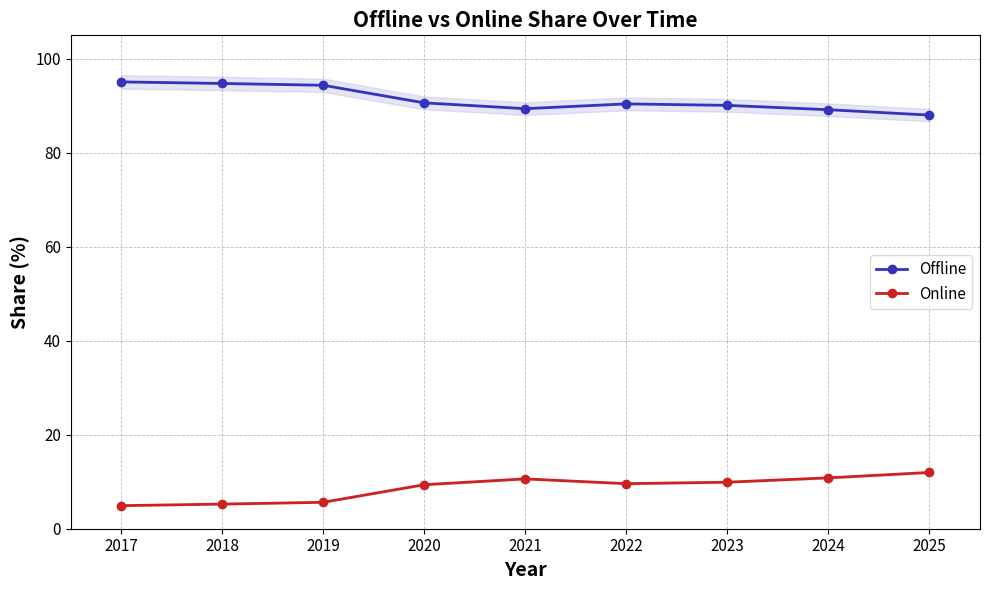

What is the sum of all Offline values?

821.9